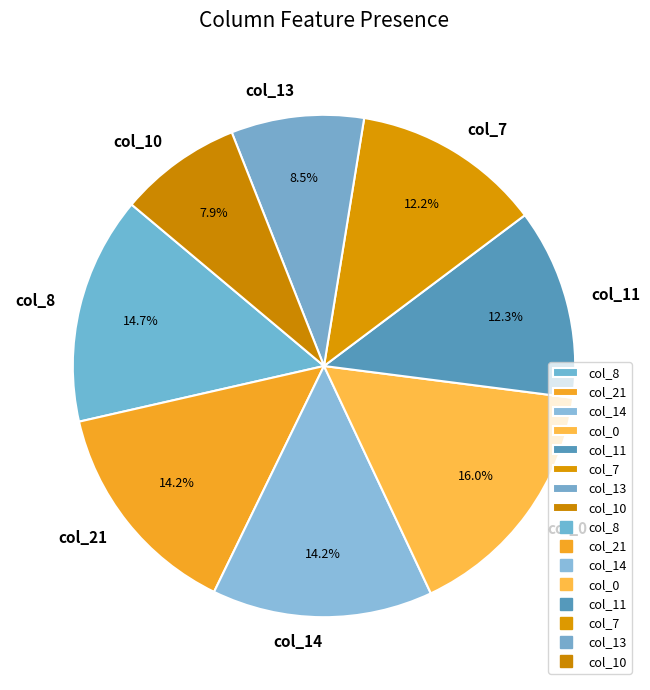

Which has a higher value, col_21 or col_10?

col_21